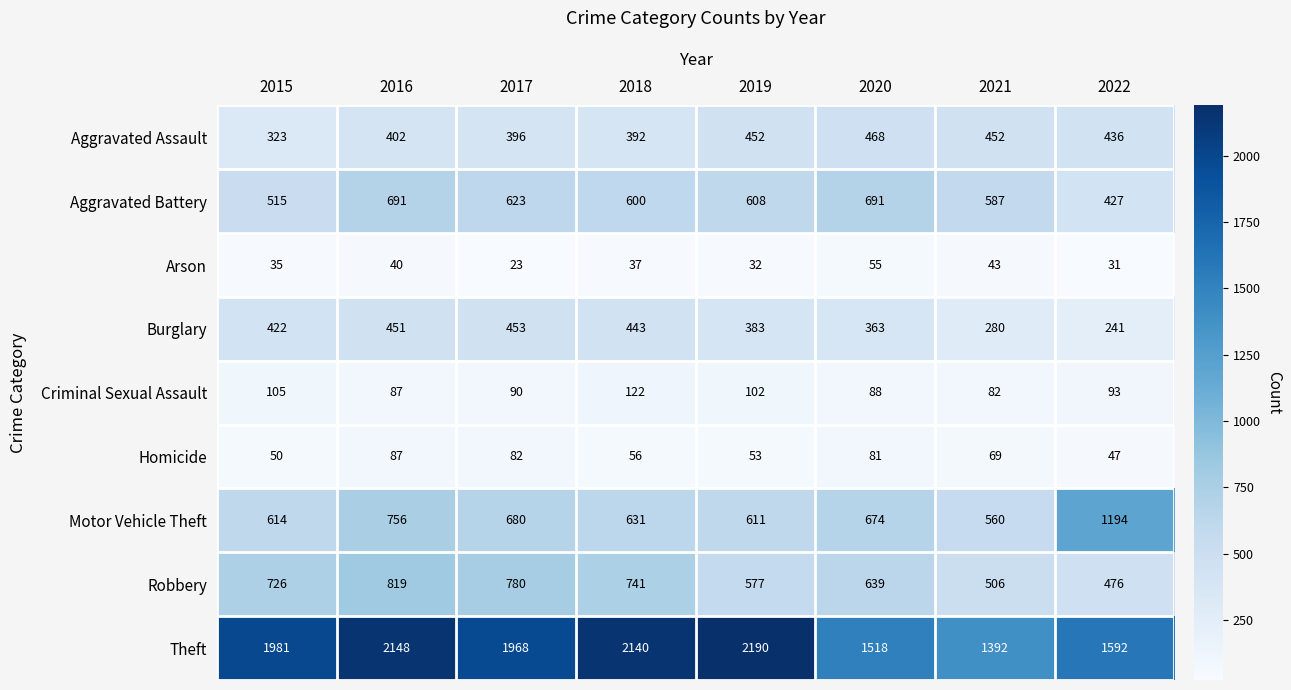

At how many categories does at least one series exceed 1702?

5